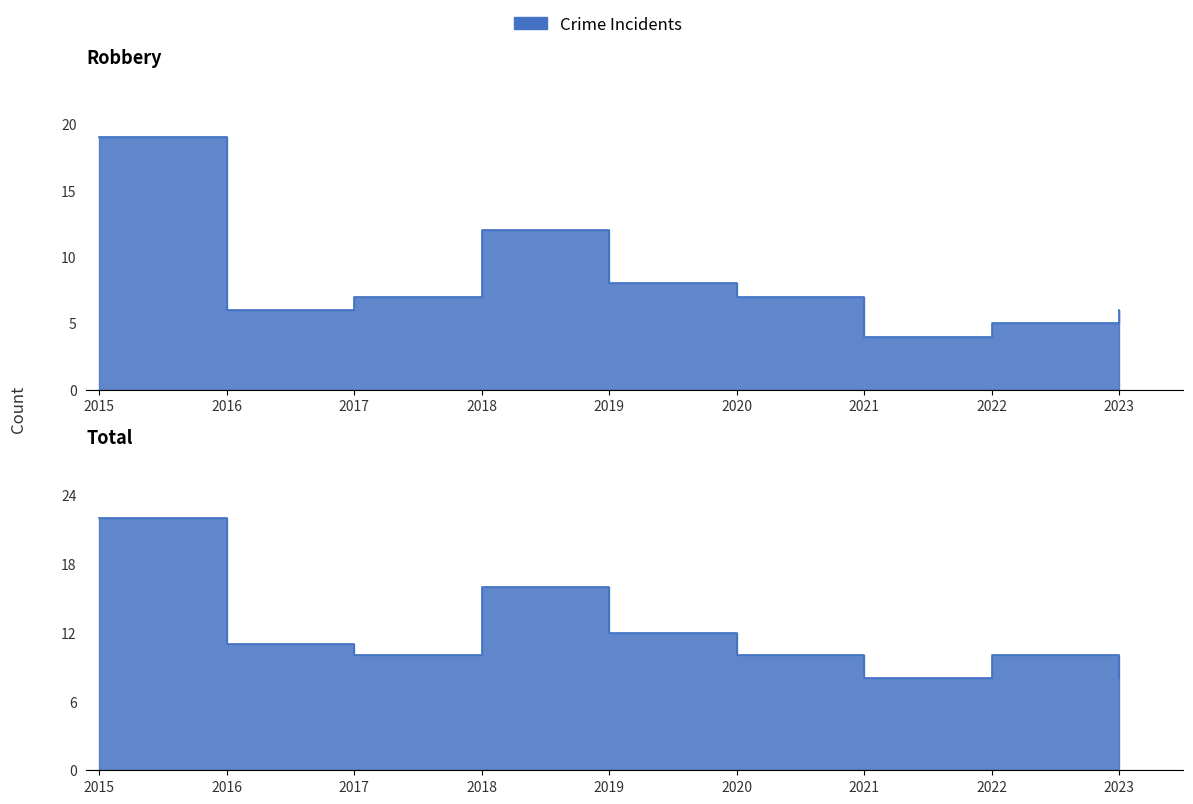

True or false: Total and Robbery cross at least once.

False